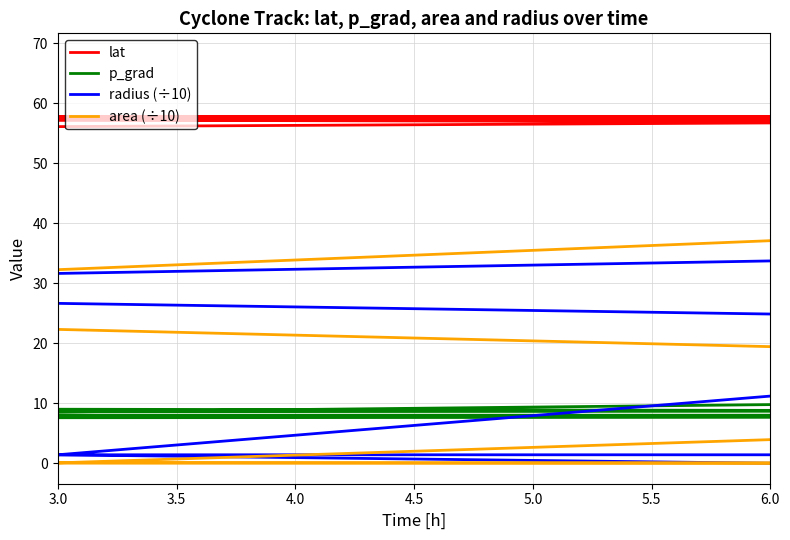

True or false: lat has more than 1 interior local peaks.

True